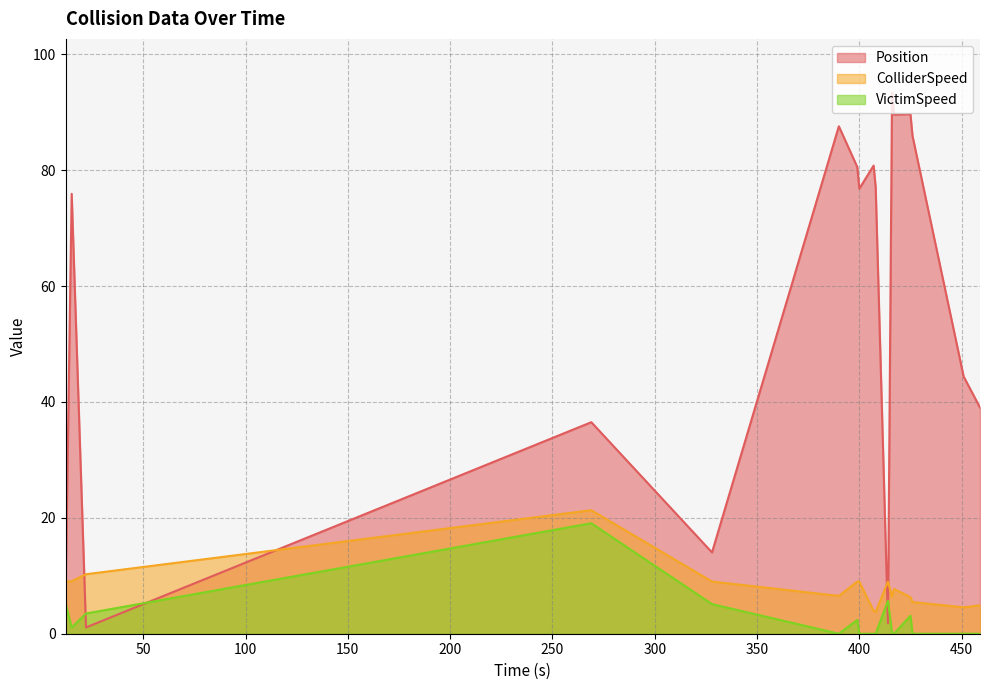

True or false: VictimSpeed and Position intersect in this chart.

True